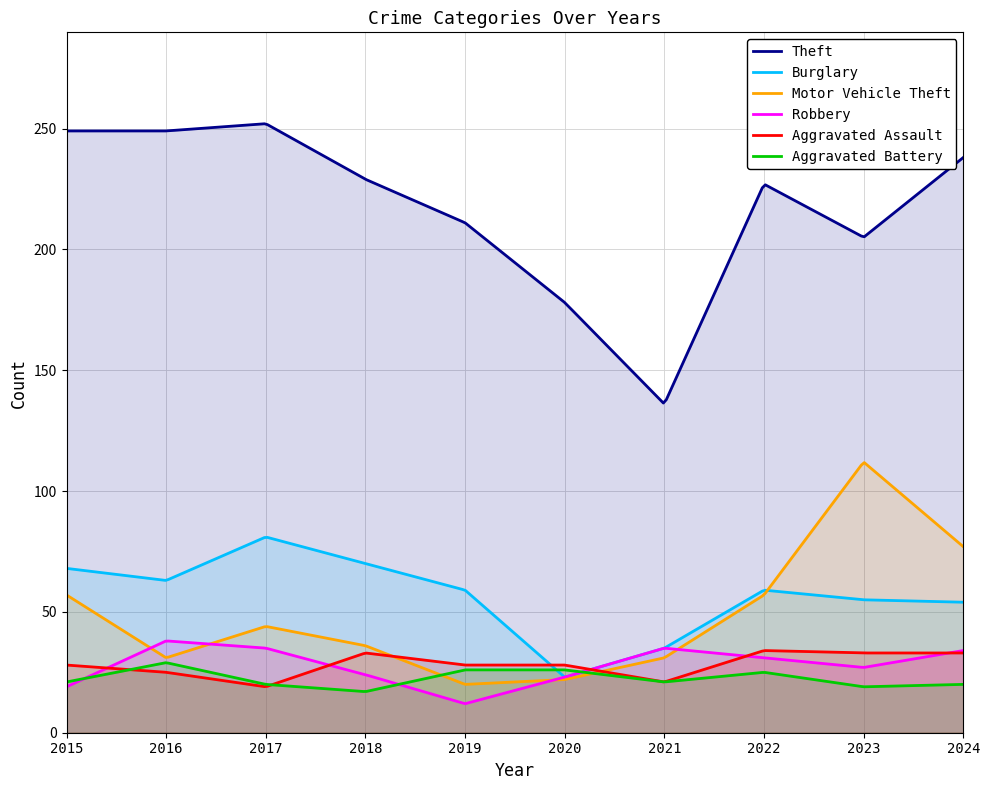

What are all the series names shown in the legend?

Theft, Burglary, Motor Vehicle Theft, Robbery, Aggravated Assault, Aggravated Battery